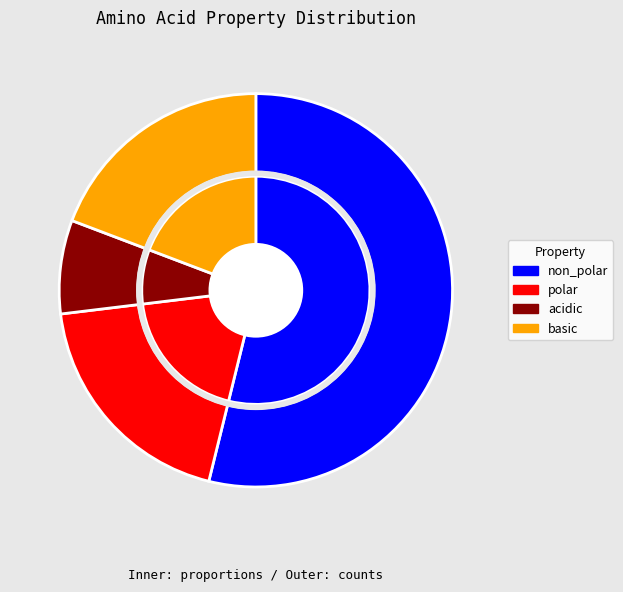

What is the ratio of the value at polar to the value at acidic?

2.5